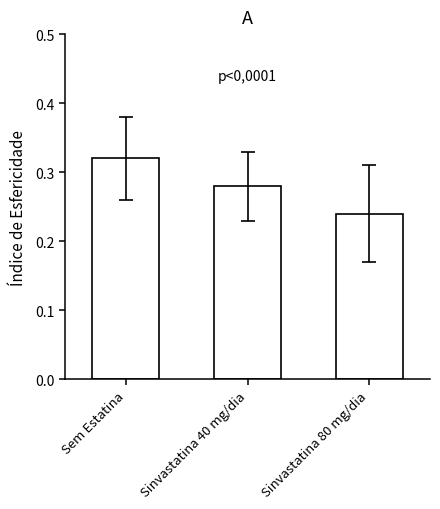

Rank the categories by value from highest to lowest.

Sem Estatina, Sinvastatina 40 mg/dia, Sinvastatina 80 mg/dia